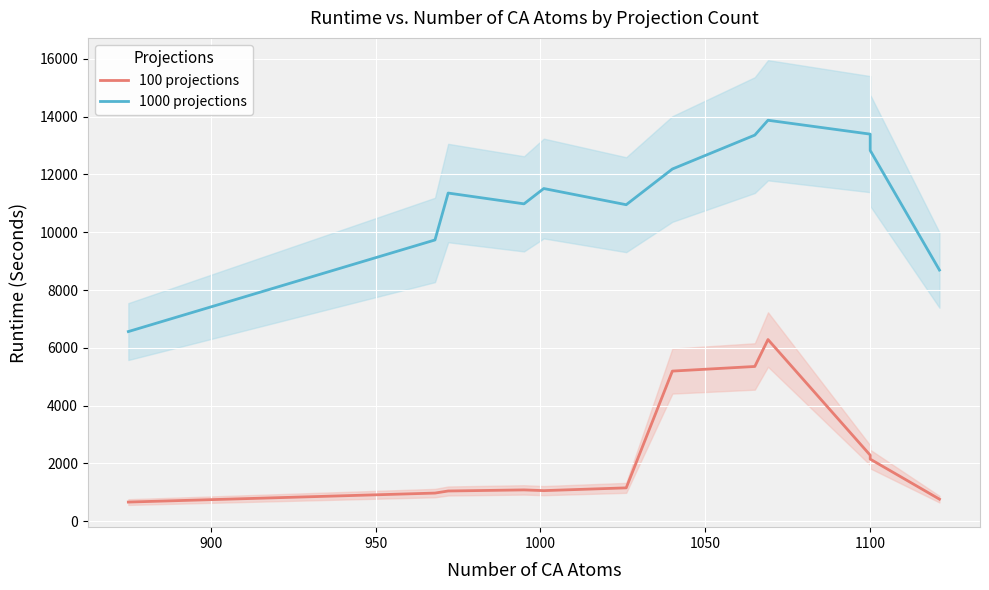

Reading left to right, what are all the values shown in this chart?

100 projections: 659.0	970.3	1042.7	1080.0	1055.3	1151.0	5193.3	5353.3	6285.3	2281.7	2146.3	759.7
1000 projections: 6561.7	9733.0	11357.0	10983.0	11513.3	10953.3	12189.3	13363.0	13877.0	13396.7	12832.7	8691.0